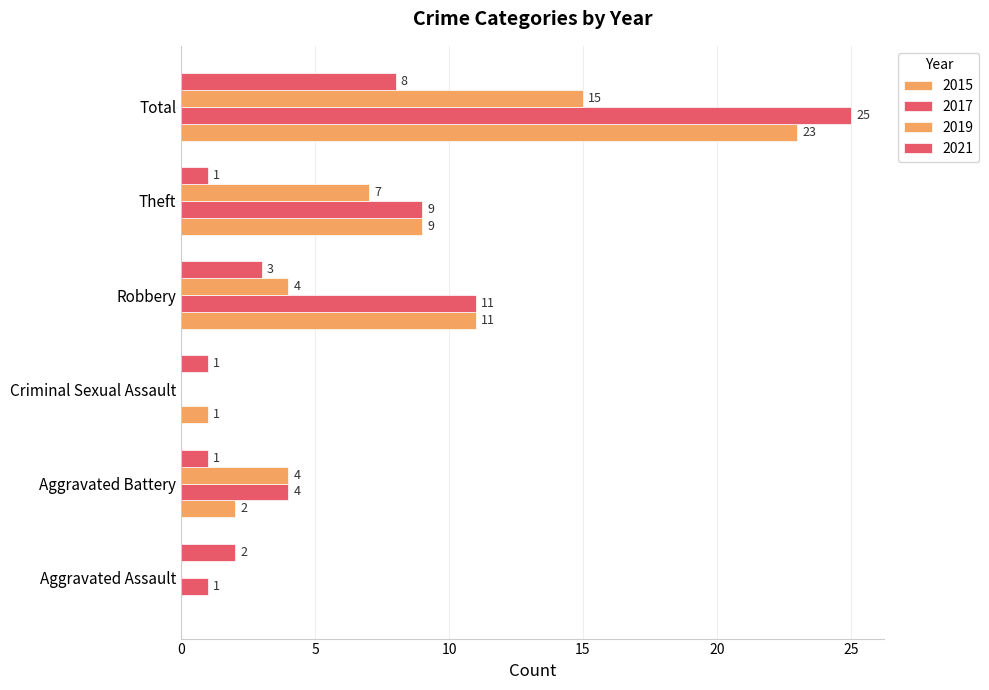

What is the difference between the second highest and second lowest values in the 2017 series?

10